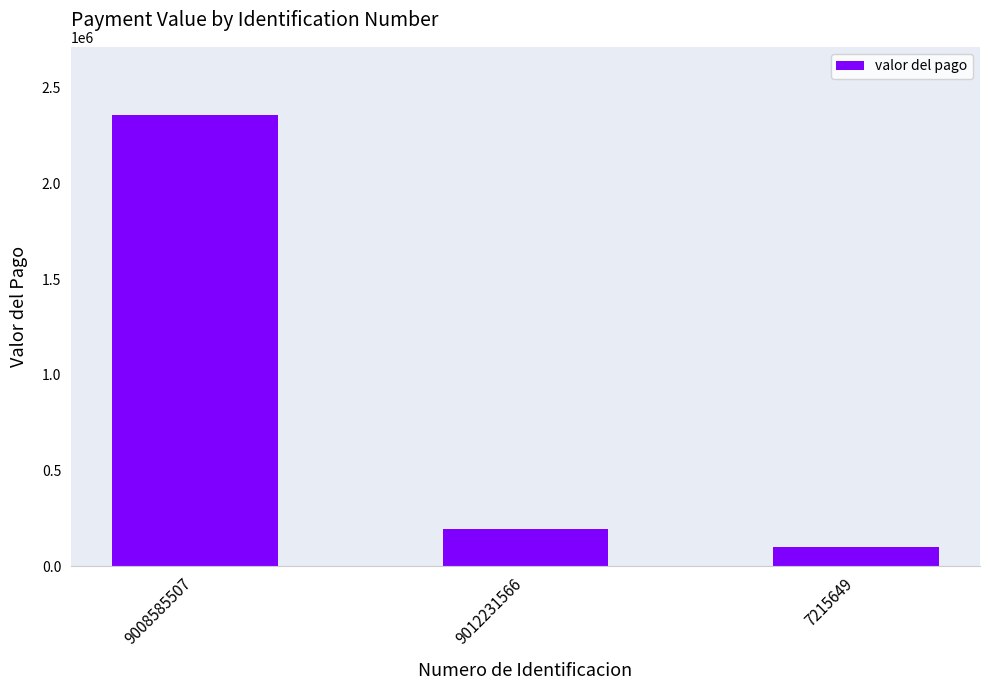

Are the bars grouped side by side (vs. stacked)?

No